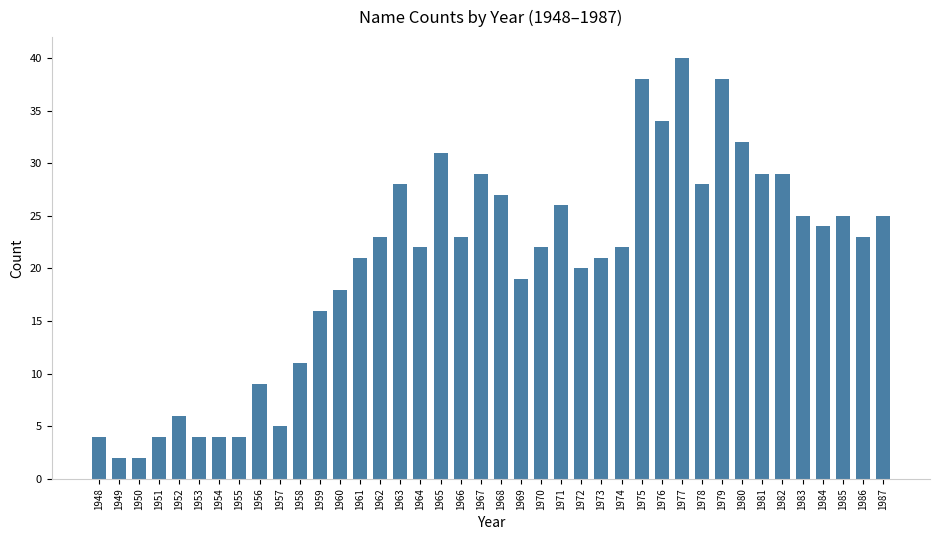

True or false: the data shows 29 at 1981.

True